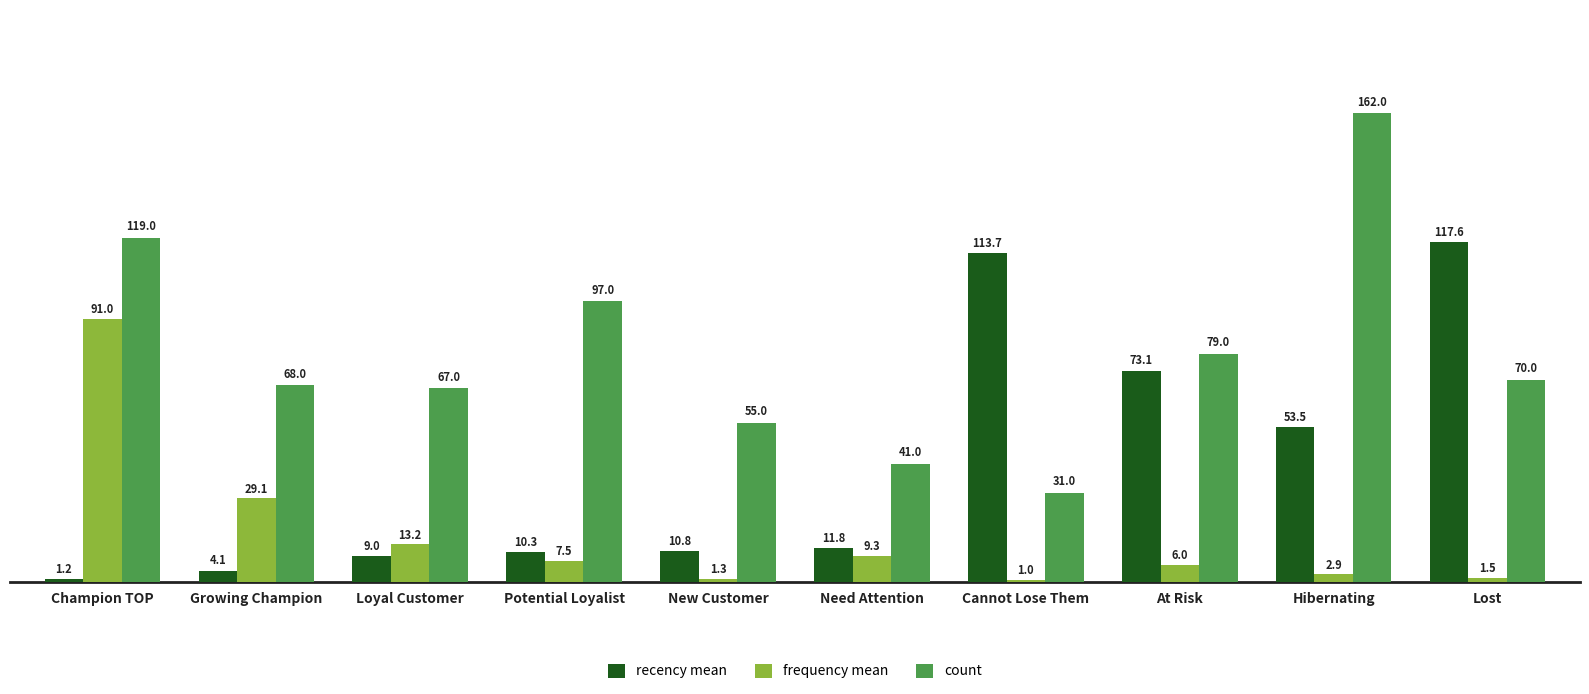

Reading left to right, transcribe all the data shown in this chart.

recency mean: 1.2	4.1	9.0	10.3	10.8	11.8	113.7	73.1	53.5	117.6
frequency mean: 91.0	29.1	13.2	7.5	1.3	9.3	1.0	6.0	2.9	1.5
count: 119.0	68.0	67.0	97.0	55.0	41.0	31.0	79.0	162.0	70.0